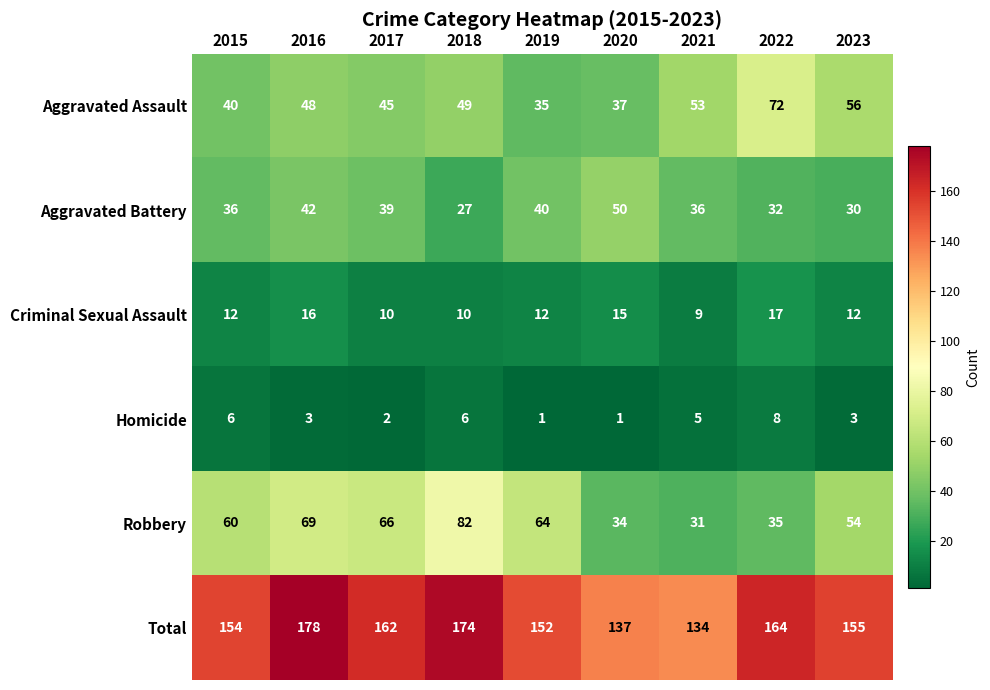

Is it true that Robbery equals 33 at 2016?

False